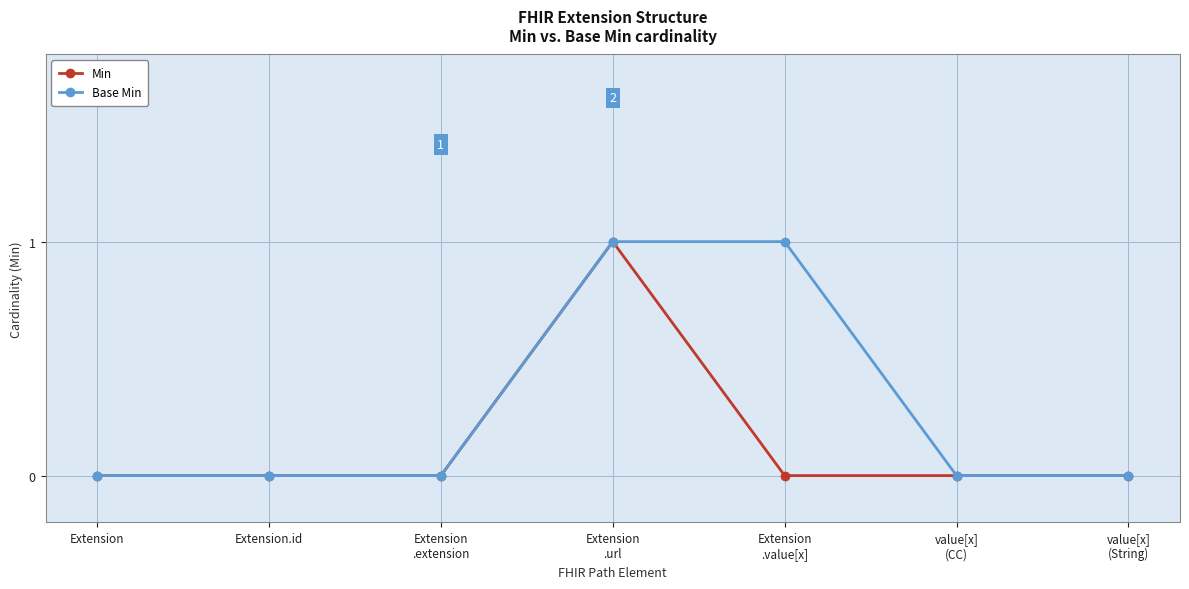

What position from the left is Extension.id?

2